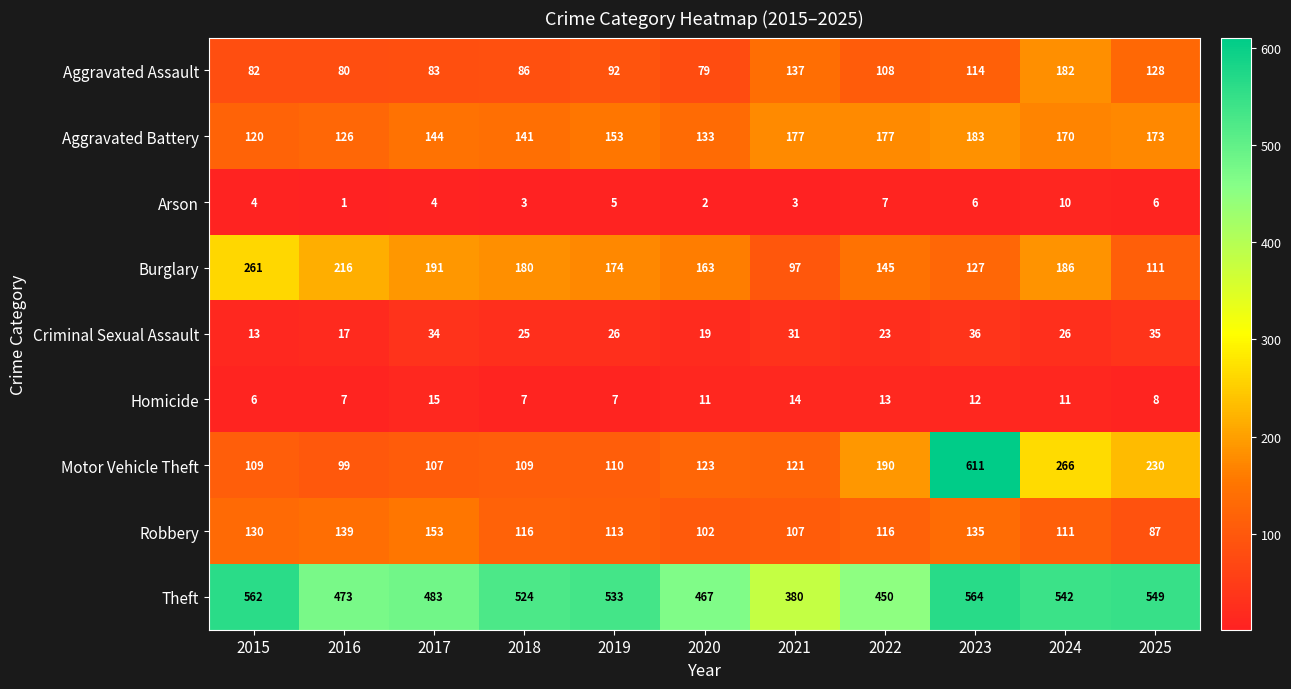

Rank the series by their maximum value, from highest to lowest.

Motor Vehicle Theft, Theft, Burglary, Aggravated Battery, Aggravated Assault, Robbery, Criminal Sexual Assault, Homicide, Arson